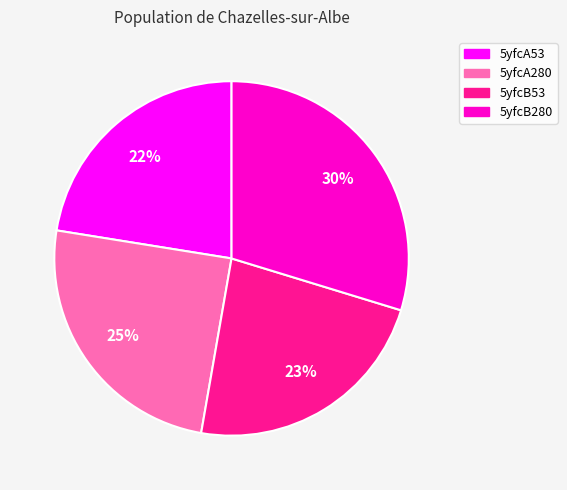

To the nearest percent, what is the difference between the 5yfcB53 and 5yfcB280 slice percentages?

7%